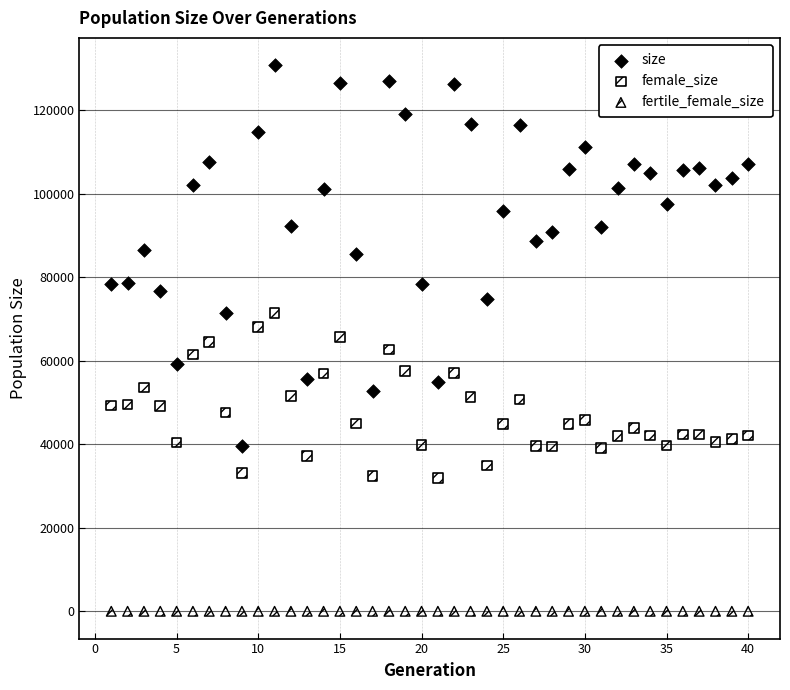

Which series reaches the maximum Y coordinate?

size